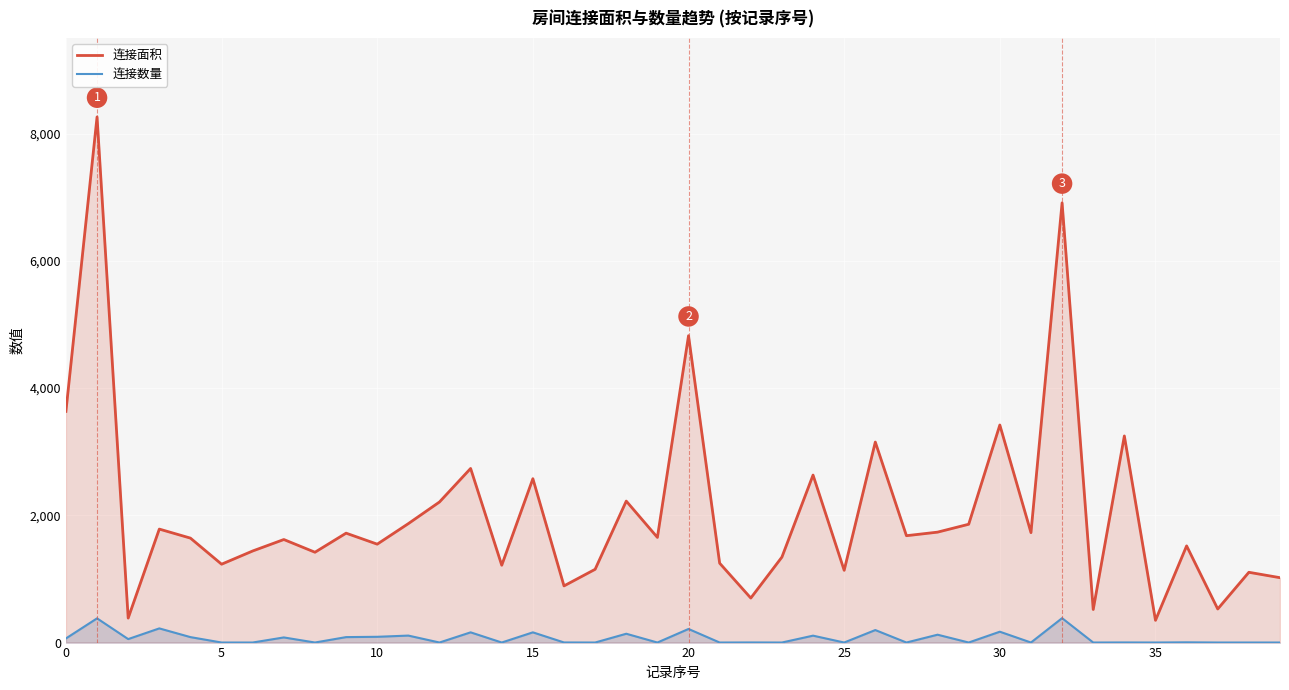

At how many categories does at least one series exceed 1126?

32